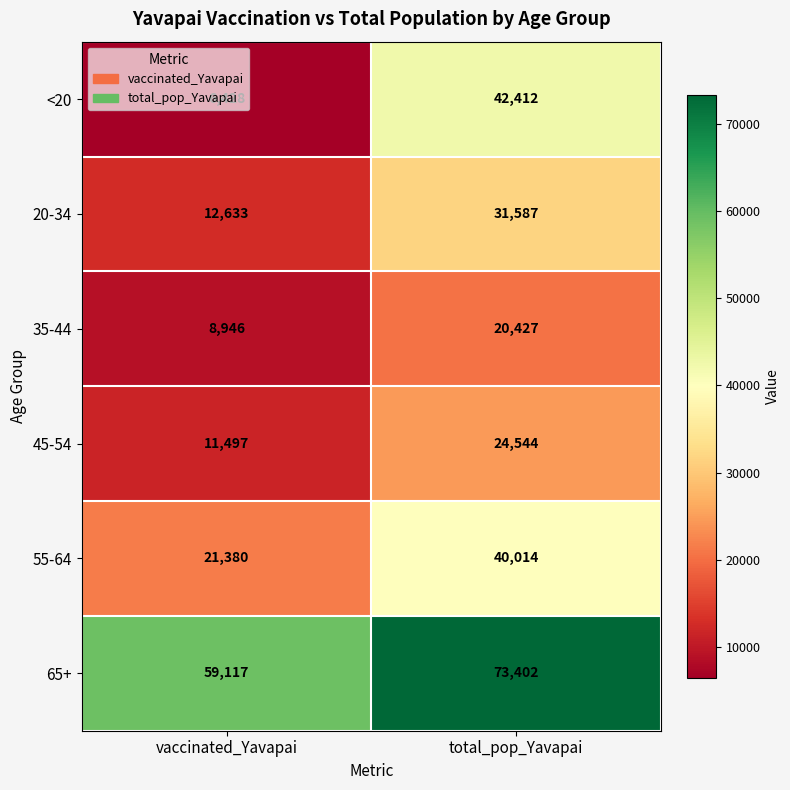

True or false: 45-54 has a value of 39101 at total_pop_Yavapai.

False